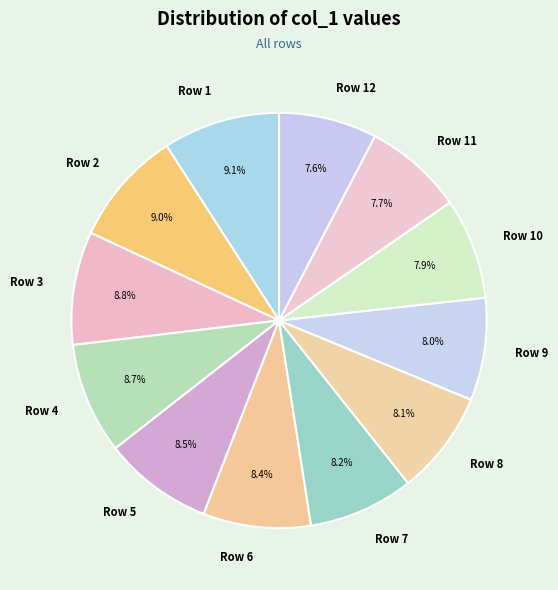

Approximately how many times larger is the value at Row 8 compared to Row 10?

1.0